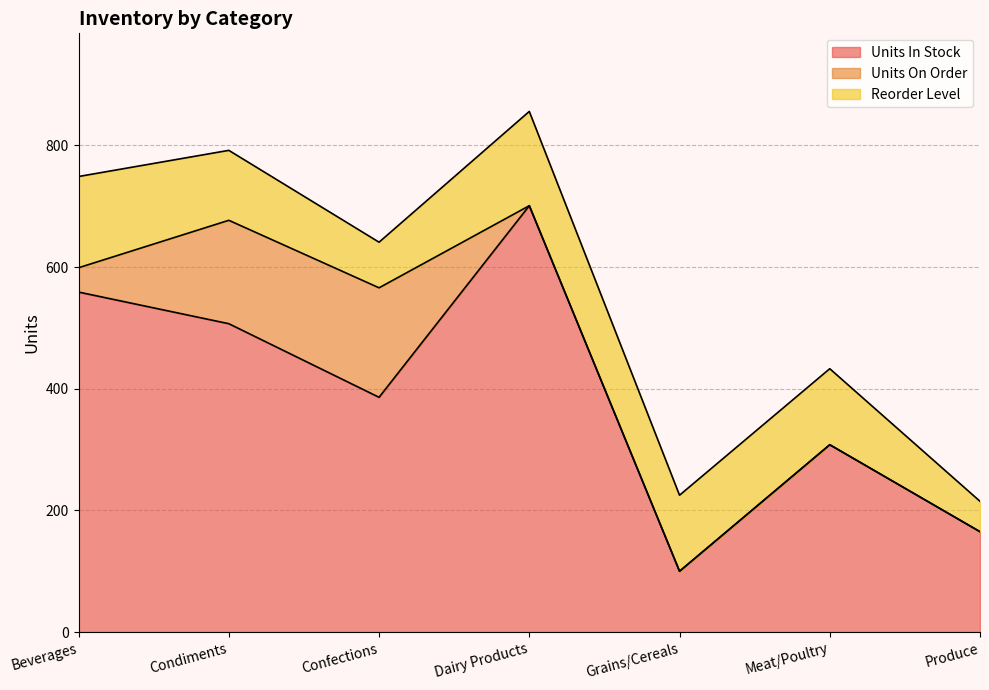

What is the maximum value for Units In Stock?

701